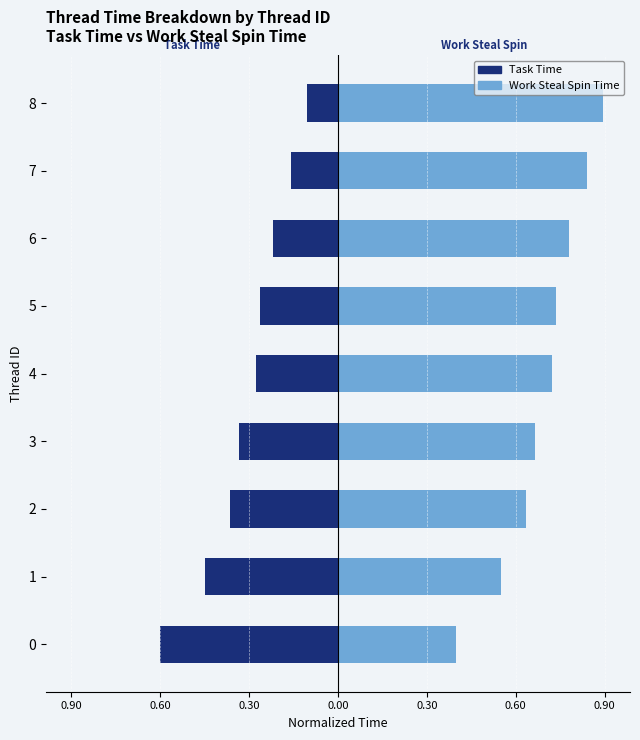

What are all the series names shown in the legend?

Task Time, Work Steal Spin Time